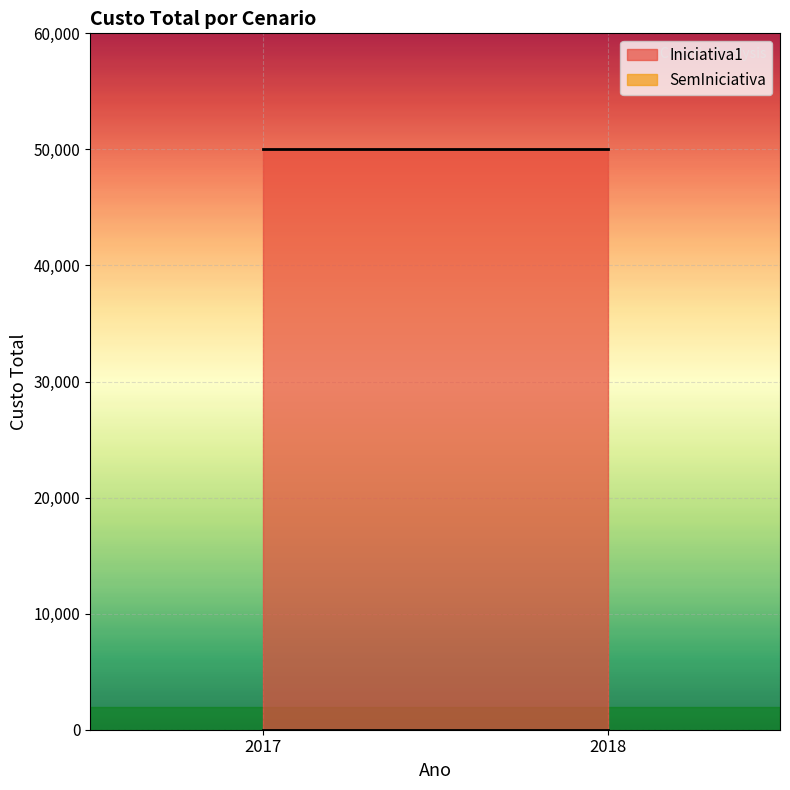

Which has a higher value, 2018 or 2017?

2018